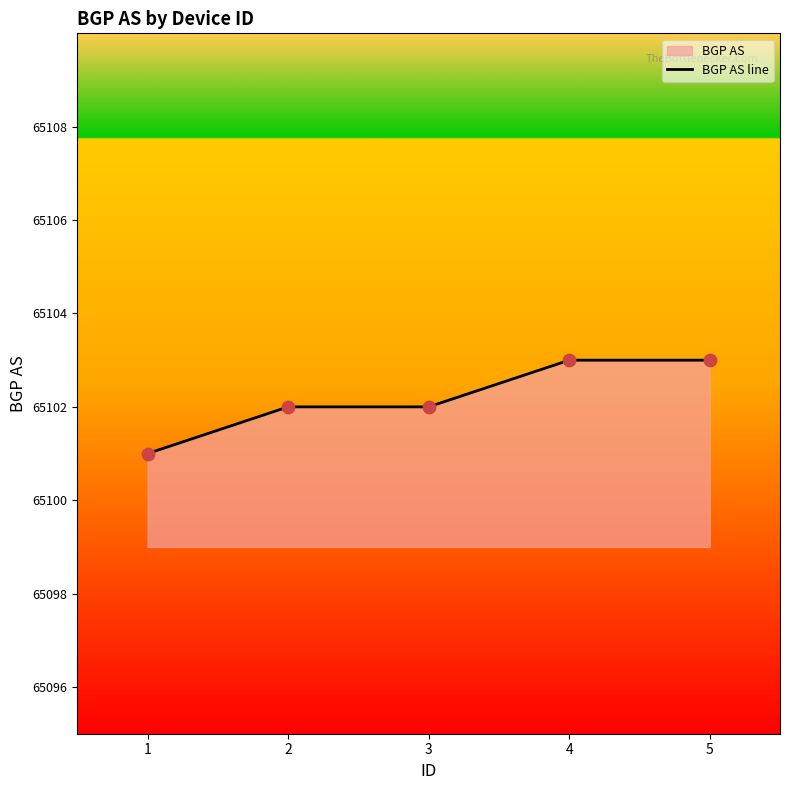

Which has a higher value, 2 or 1?

2